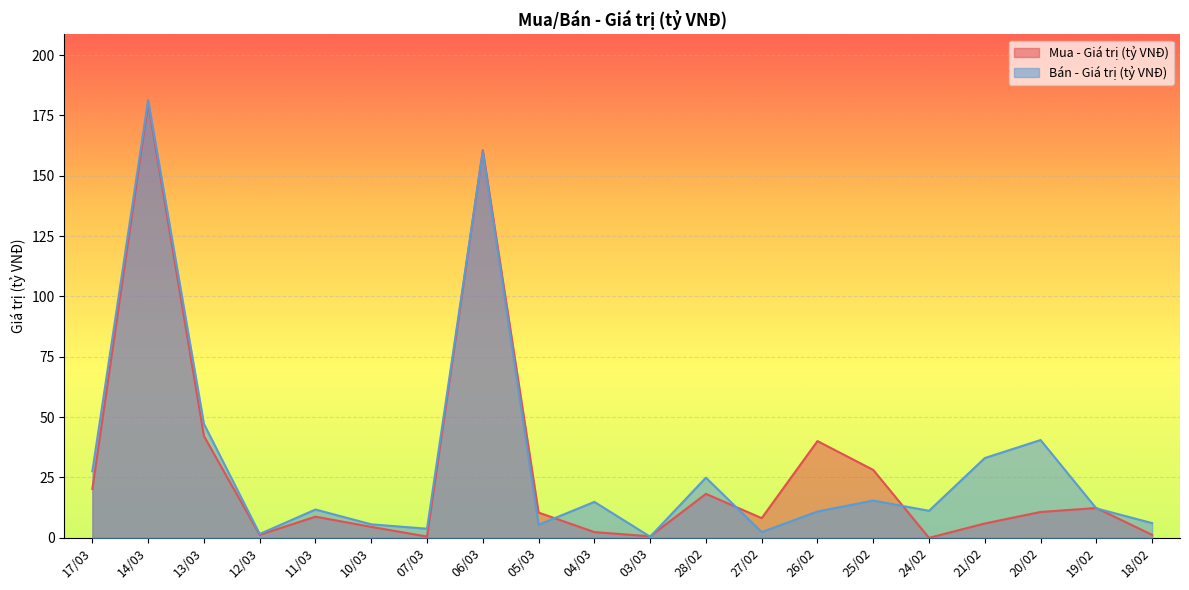

How many times do Bán - Giá trị (tỷ VNĐ) and Mua - Giá trị (tỷ VNĐ) cross each other?

8